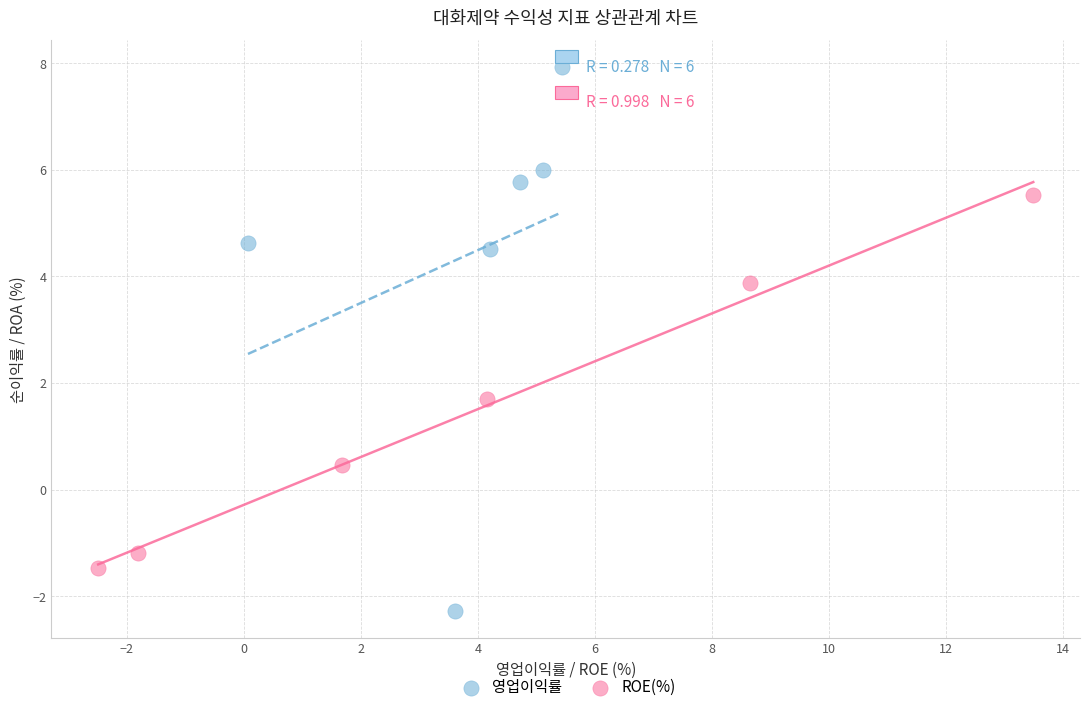

What are all the series names shown in the legend?

영업이익률, ROE(%)